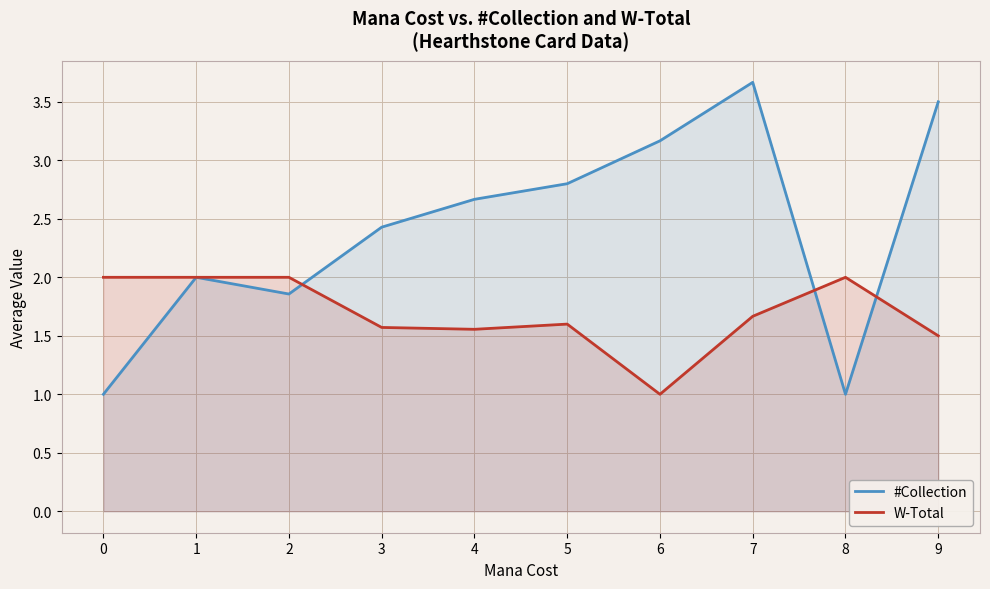

What are all the series names shown in the legend?

#Collection, W-Total